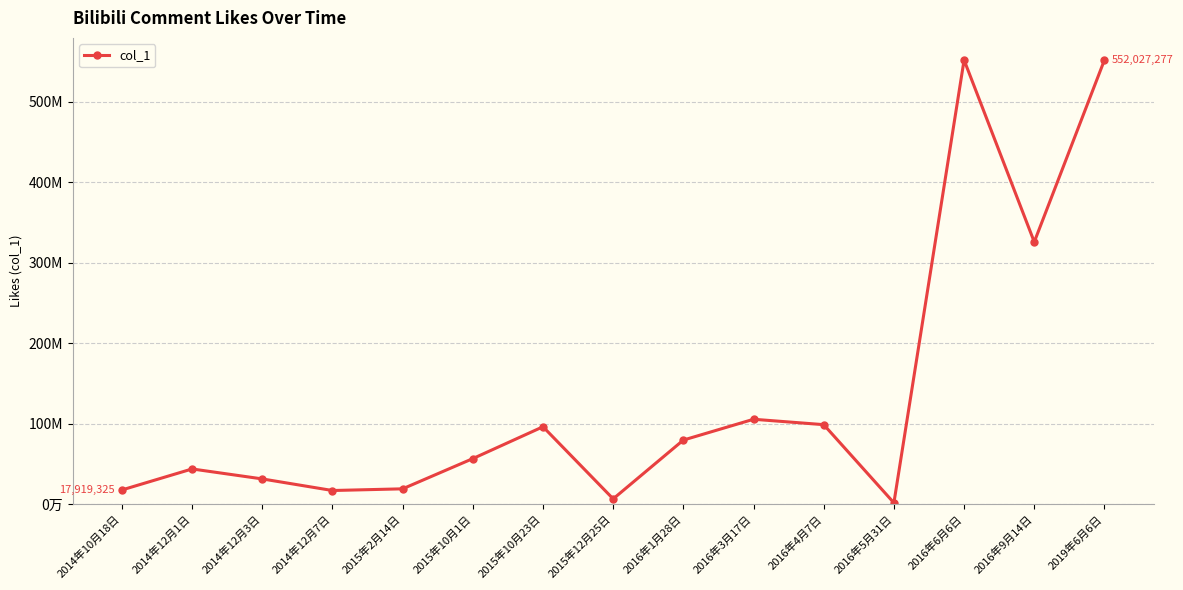

Does the chart have visible grid lines?

Yes